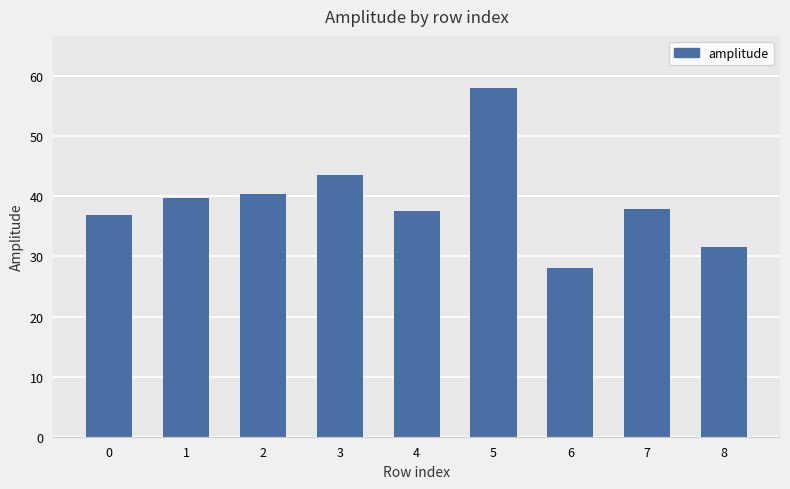

True or false: the data shows 31.5 at 8.

True